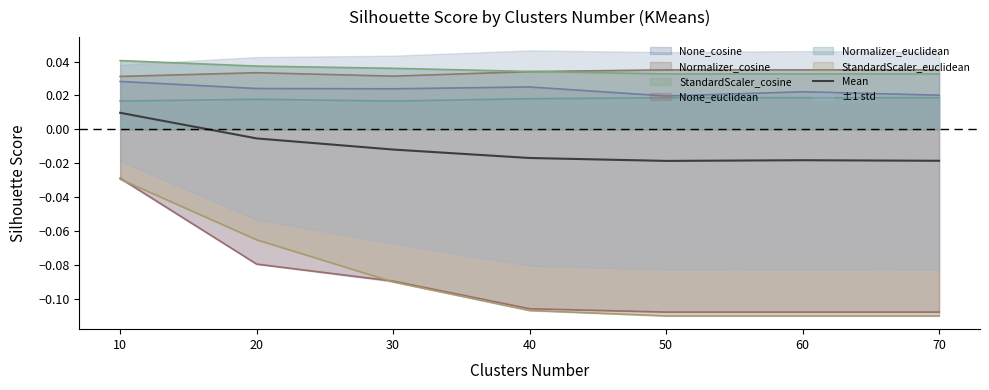

Where is the data nearest to the value 0?

20